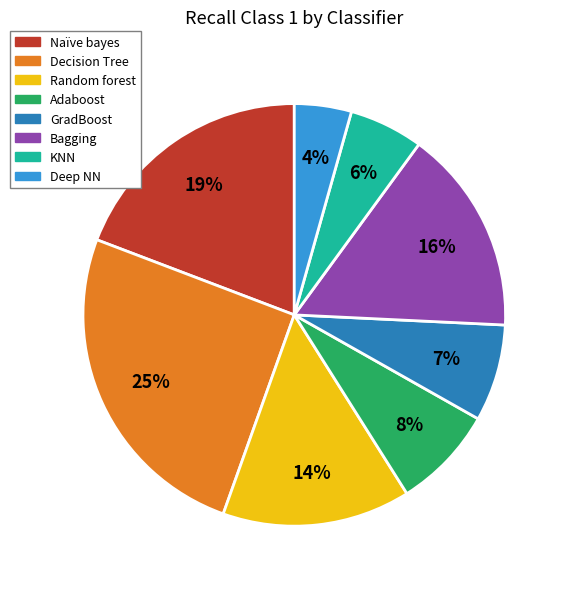

The Deep NN slice represents 4% of the pie. True or false?

True